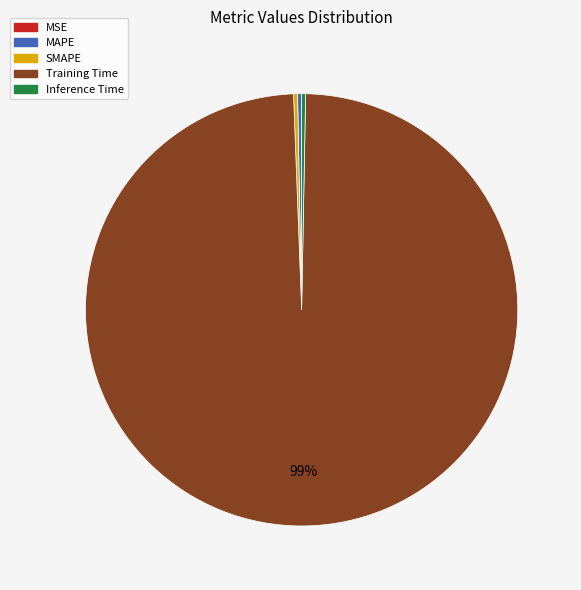

What is the largest slice in the pie chart?

Training Time